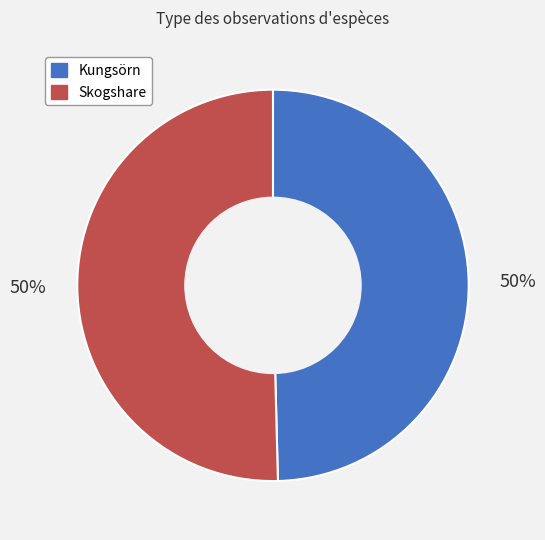

To the nearest percent, what is the average slice percentage?

50%